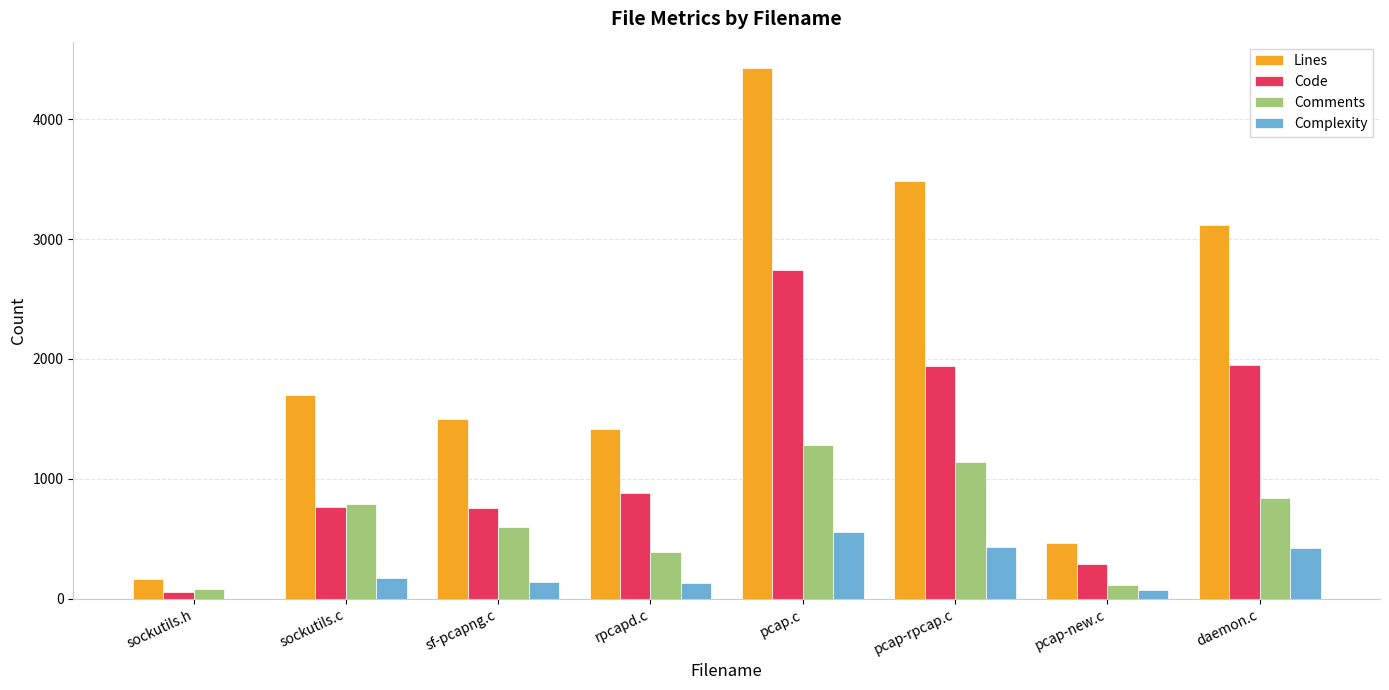

Is the value of Code at sf-pcapng.c greater than the value of Lines at sockutils.c?

No